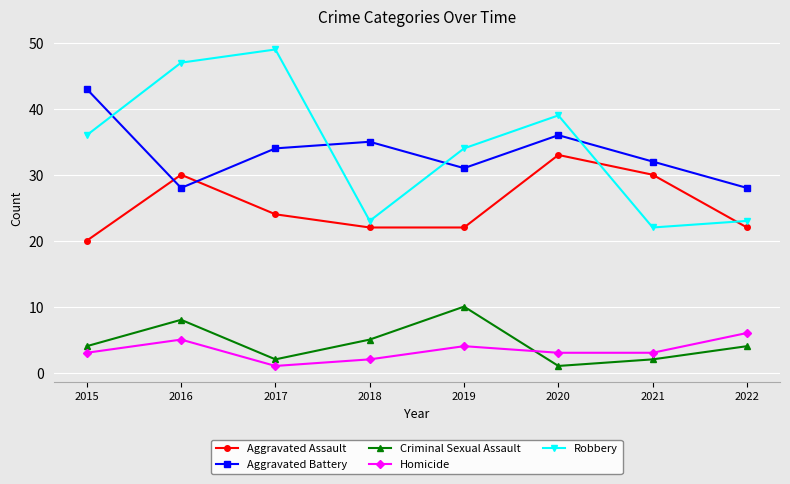

Rank the series at 2015 from lowest to highest value.

Homicide, Criminal Sexual Assault, Aggravated Assault, Robbery, Aggravated Battery